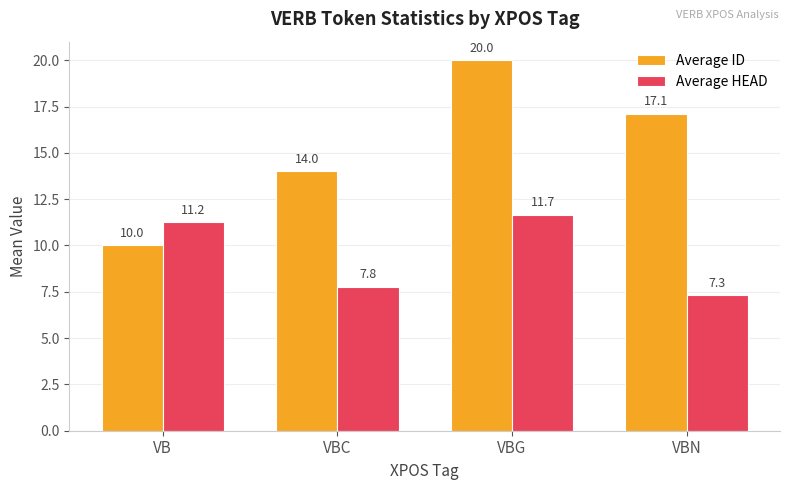

At how many categories does at least one series exceed 8?

4